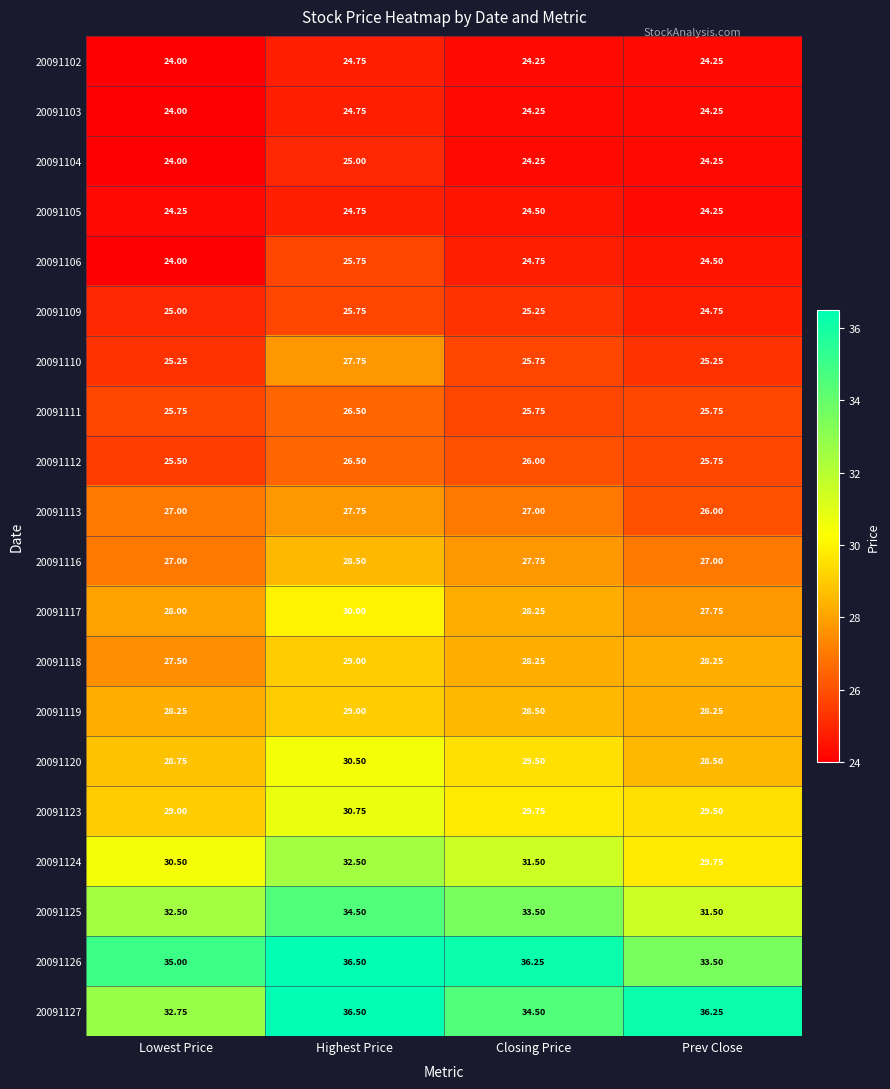

At which category does the chart reach its peak across all series?

Highest Price